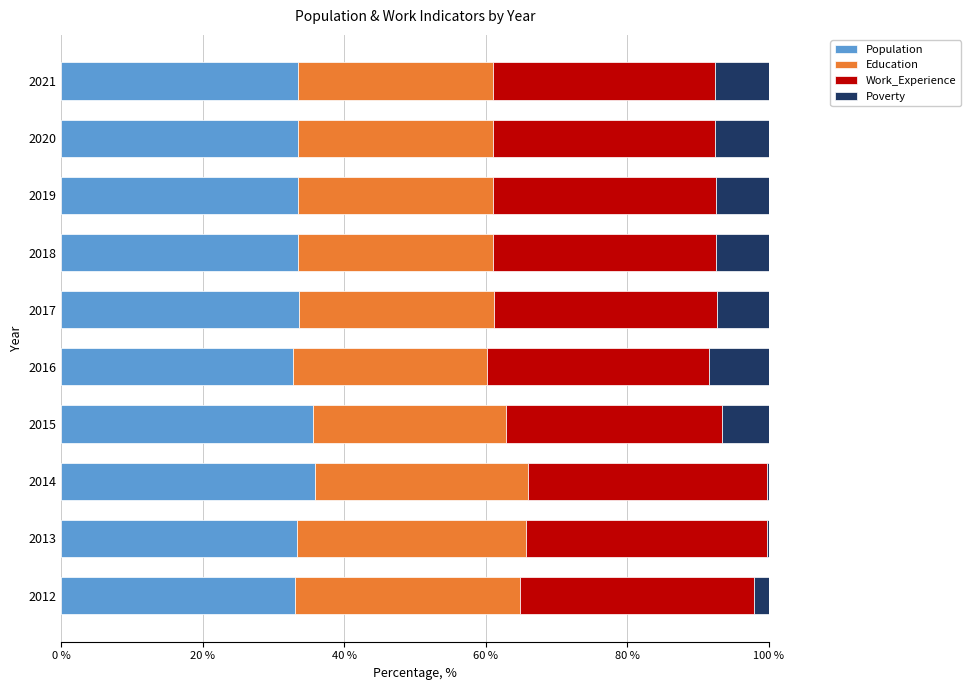

What is the total value across all series at 2018?

100.0